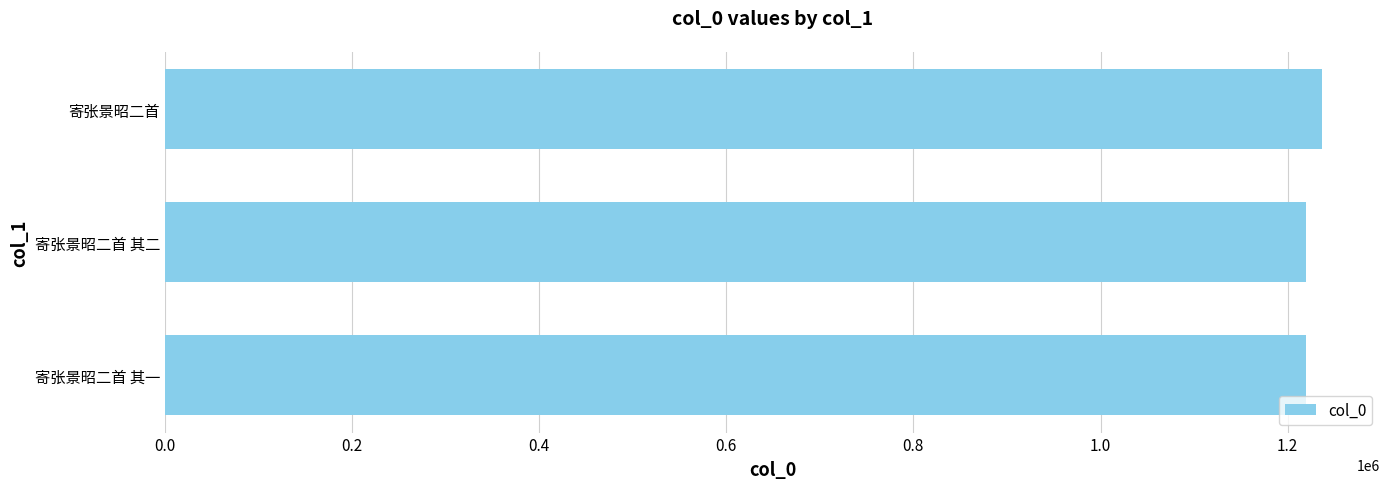

What is the minimum value shown in the chart?

1219439